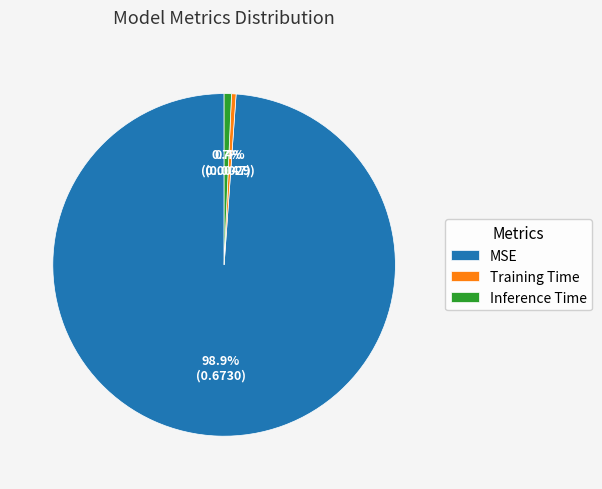

Between Inference Time and MSE, which is larger?

MSE